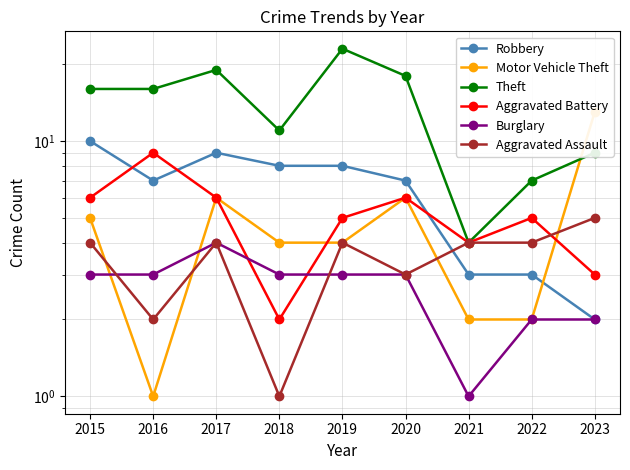

How many Burglary values are between 2 and 3?

7